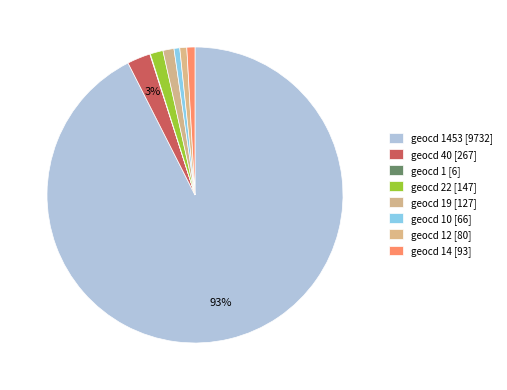

Which category has the smallest portion of the pie?

geocd 1 [6]